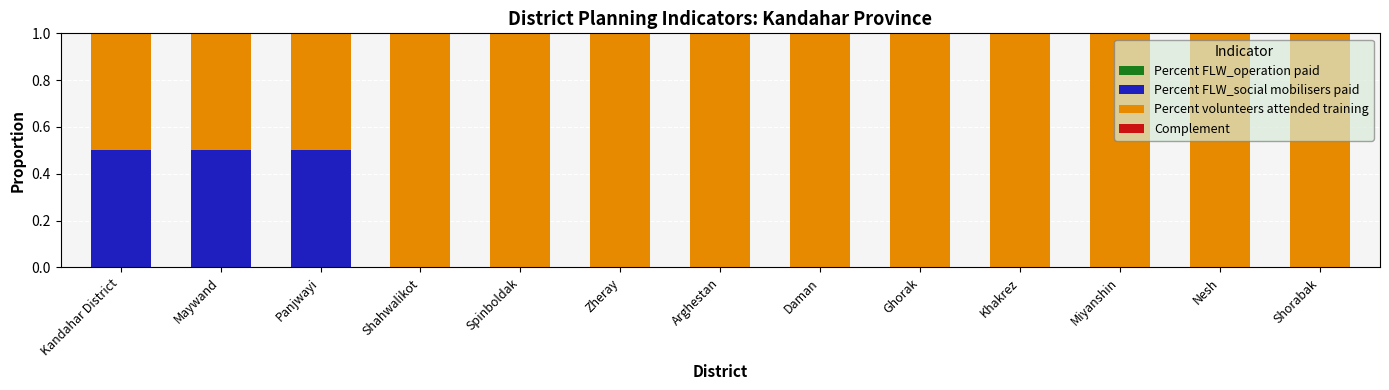

True or false: Percent FLW_social mobilisers paid has a value of 0.5 at Kandahar District.

True